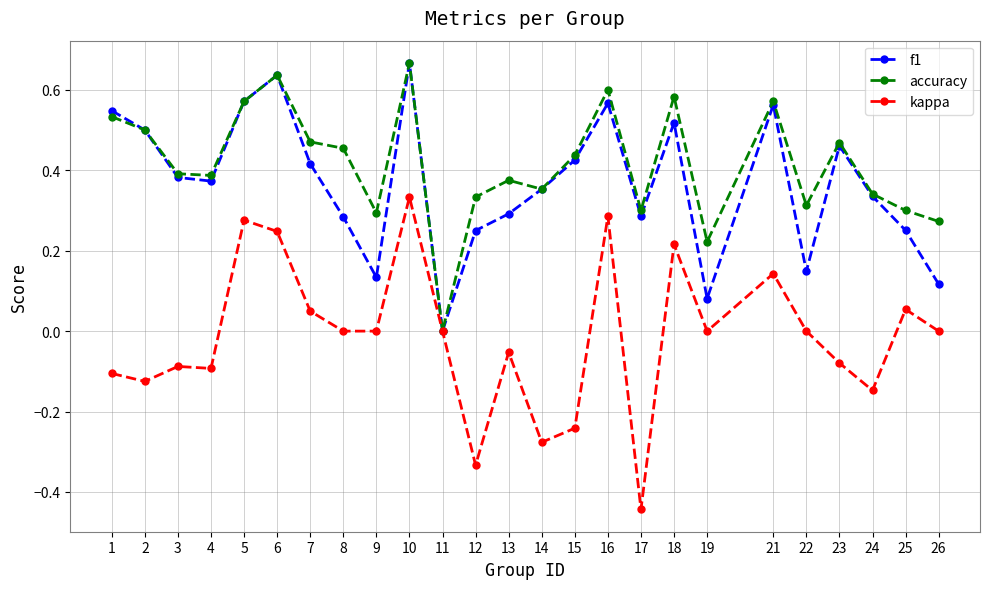

What is the sum of all accuracy values?

10.4